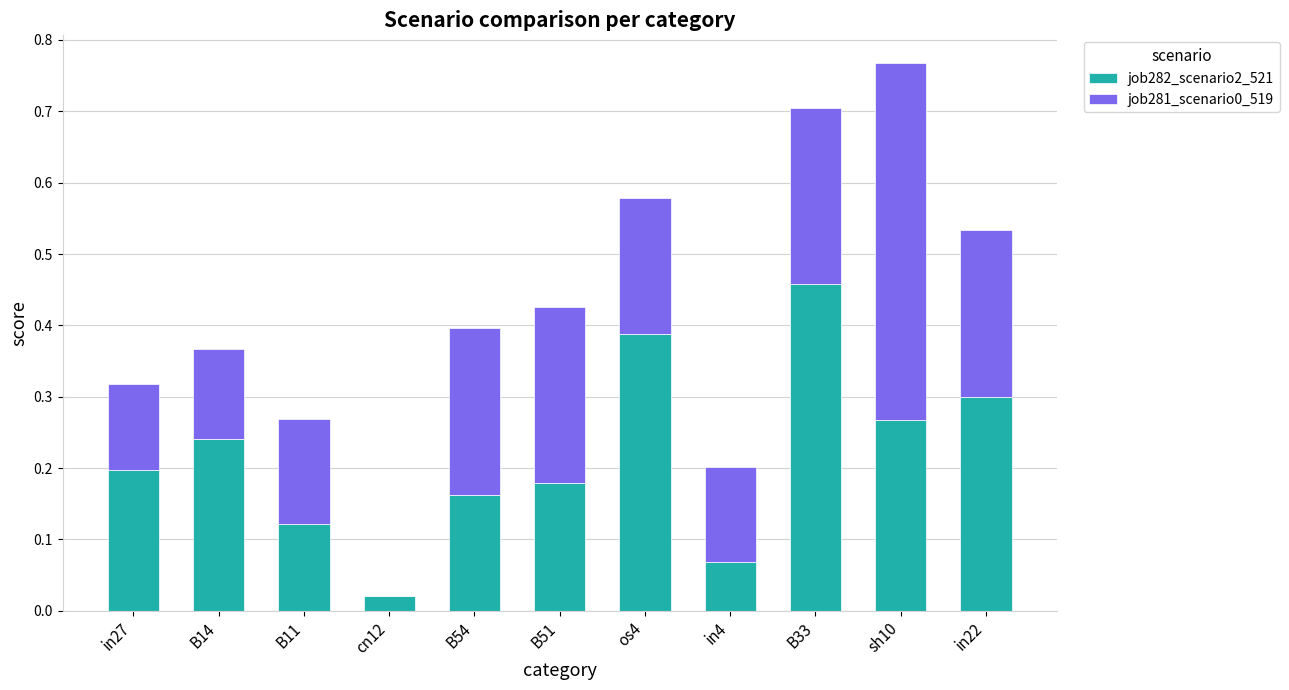

True or false: job282_scenario2_521 has a value of 0.5 at B33.

True